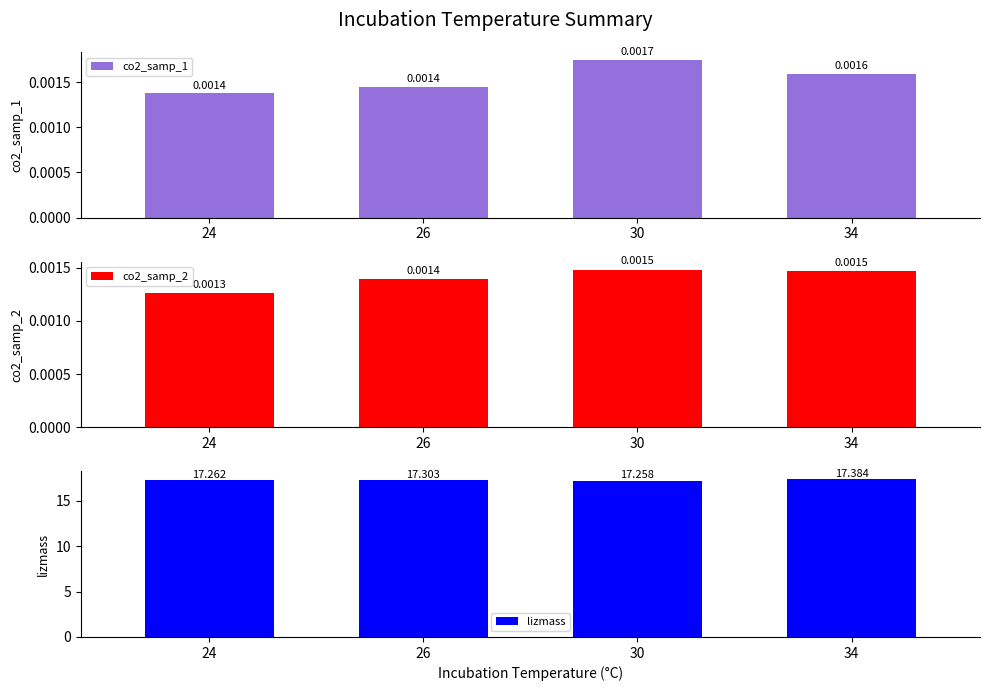

True or false: co2_samp_2 has a value of 0.0 at 34.

False